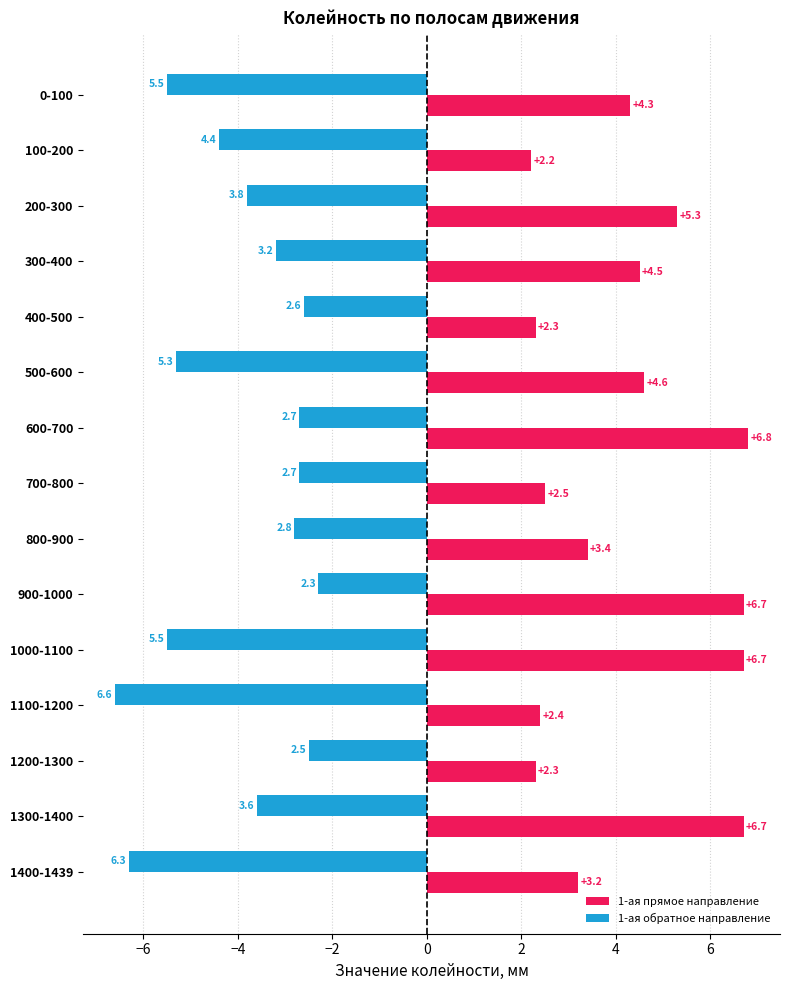

How many data points in 1-ая обратное направление are less than -3?

9